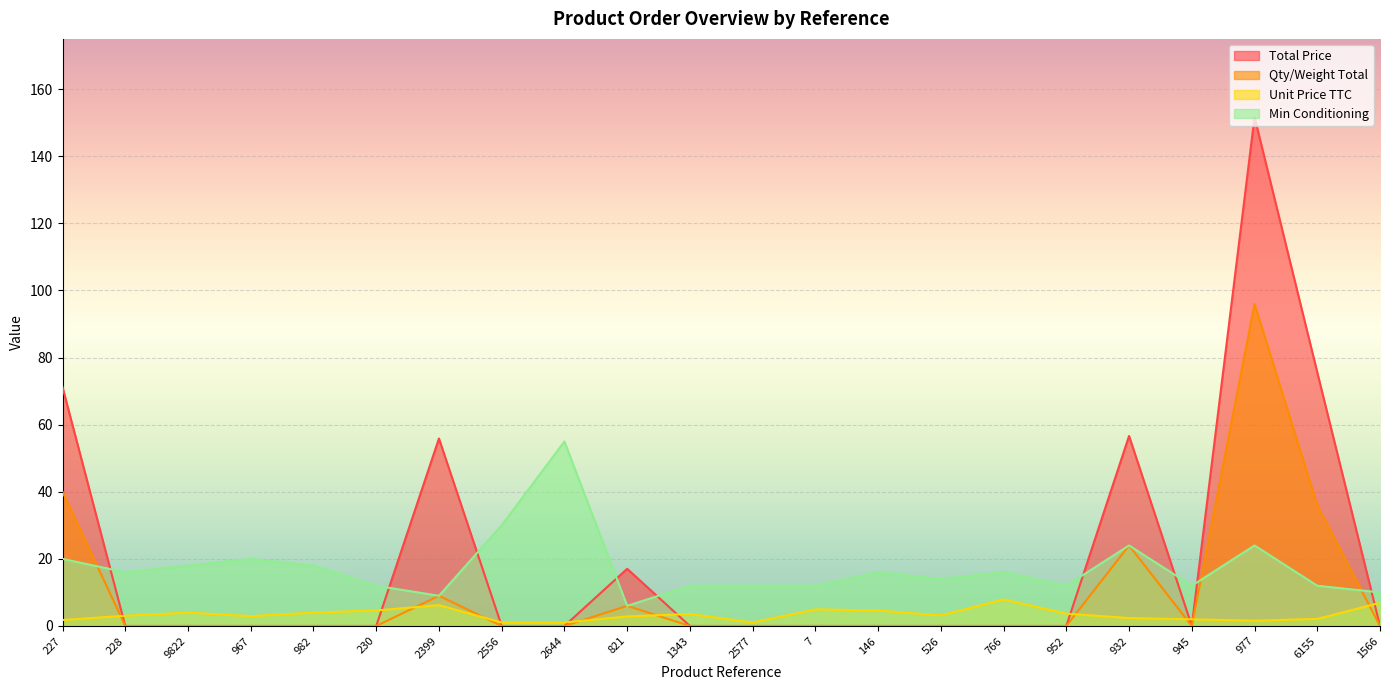

Which category has the highest value in the Unit Price TTC series?

766